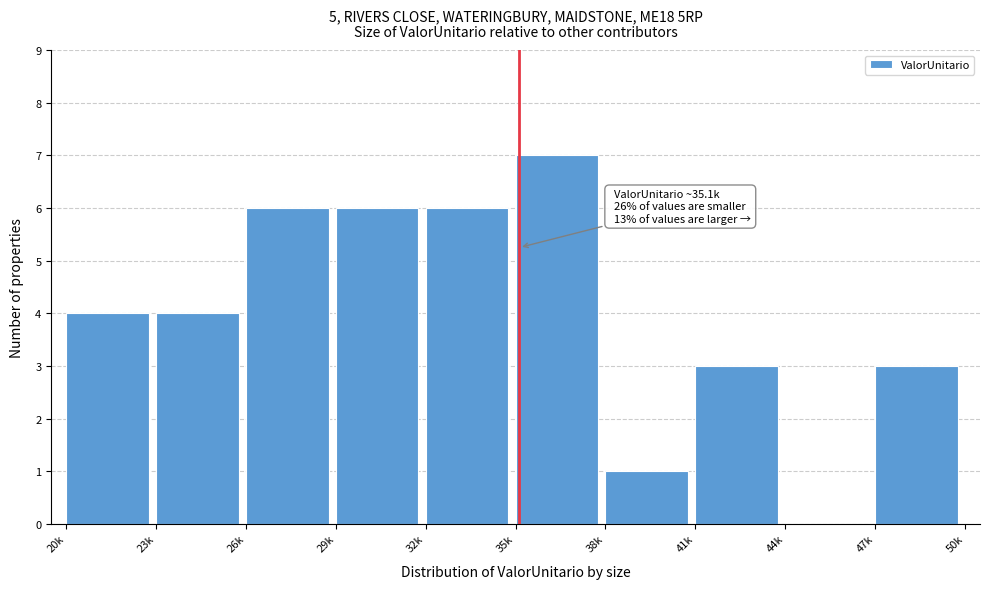

Reading left to right, what are all the values shown in this chart?

20k=4	23k=4	26k=6	29k=6	32k=6	35k=7	38k=1	41k=3	44k=0	47k=3